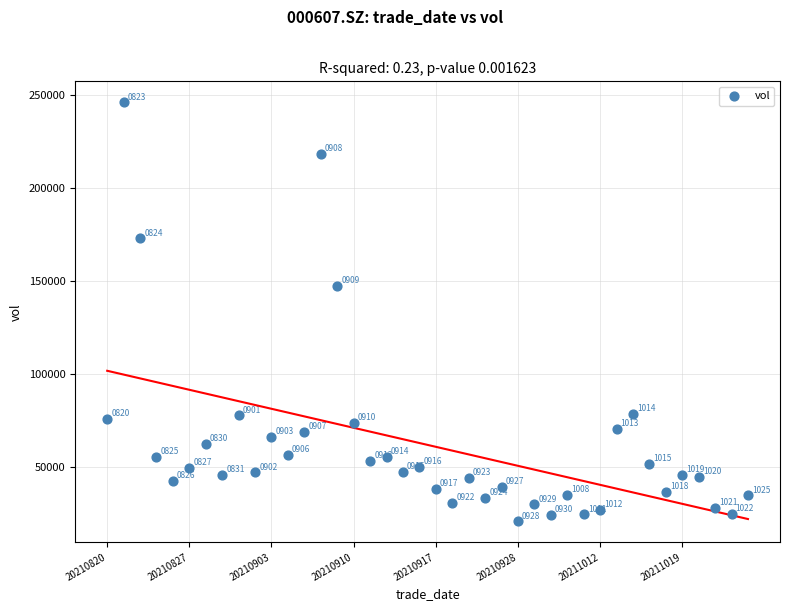

What Y value in the scatter plot is closest to 133362?

147288.0